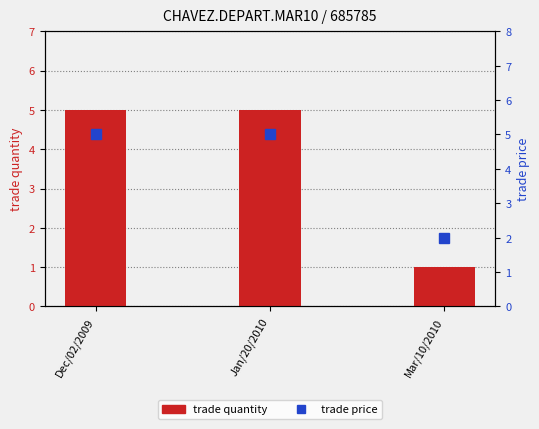

The value of trade price at Mar/10/2010 is 0. True or false?

False